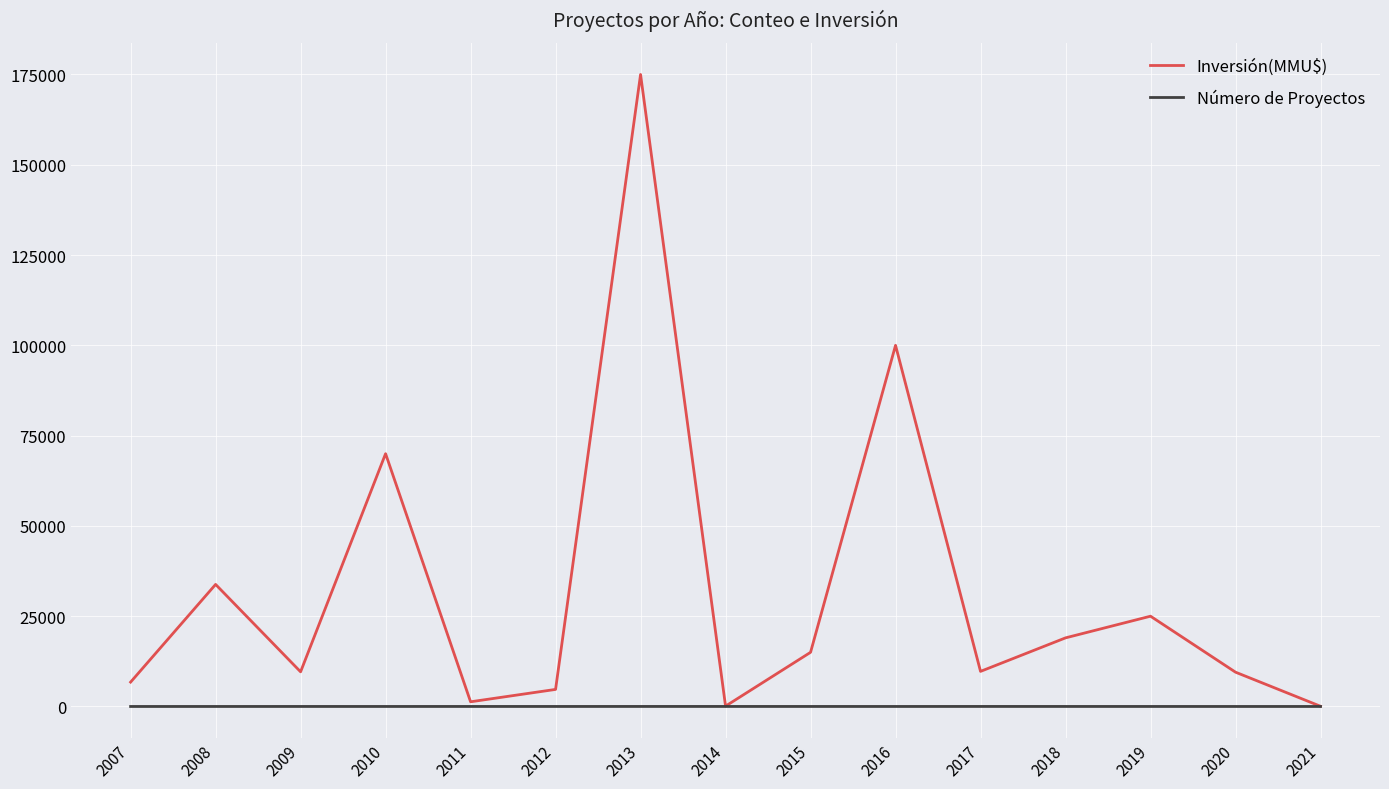

What is the spread (max minus min) of values at 2013?

174989